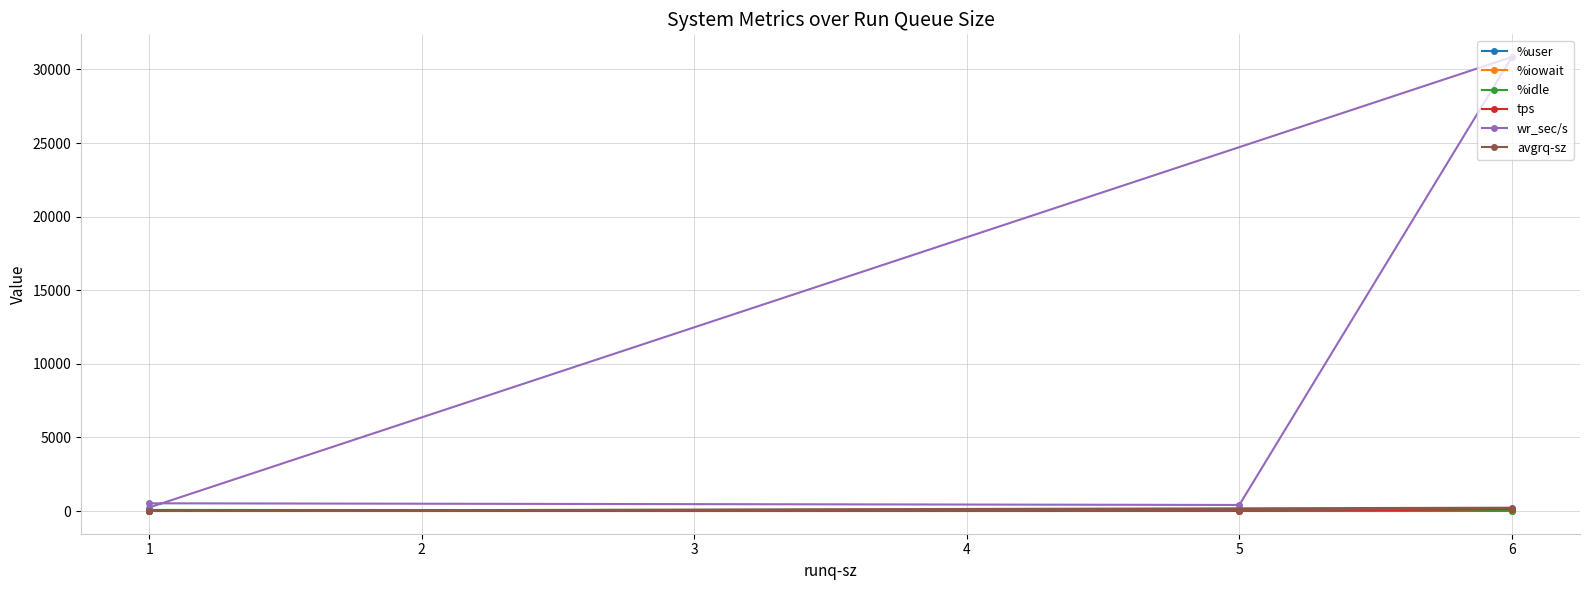

How many categories are shown in the chart?

4